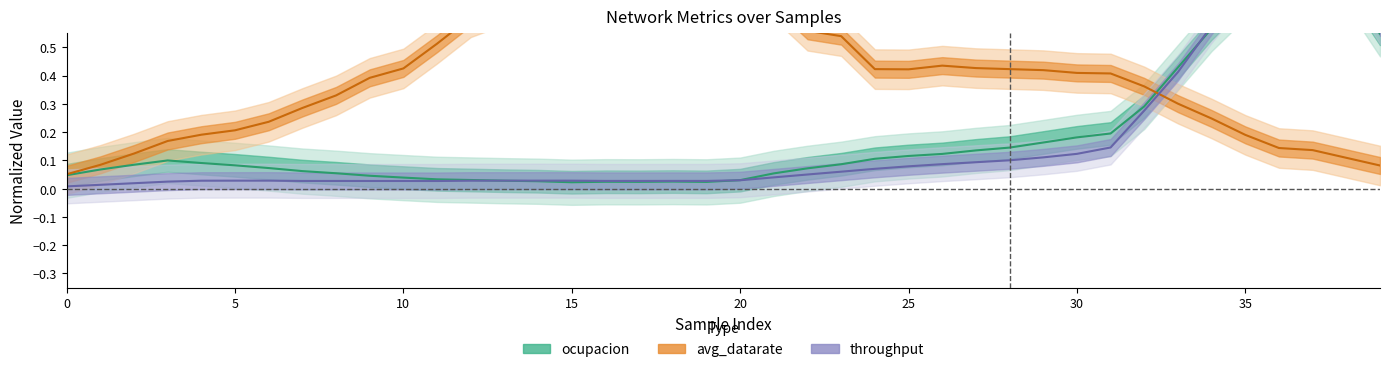

What is the label of the 16th point from the right?

24